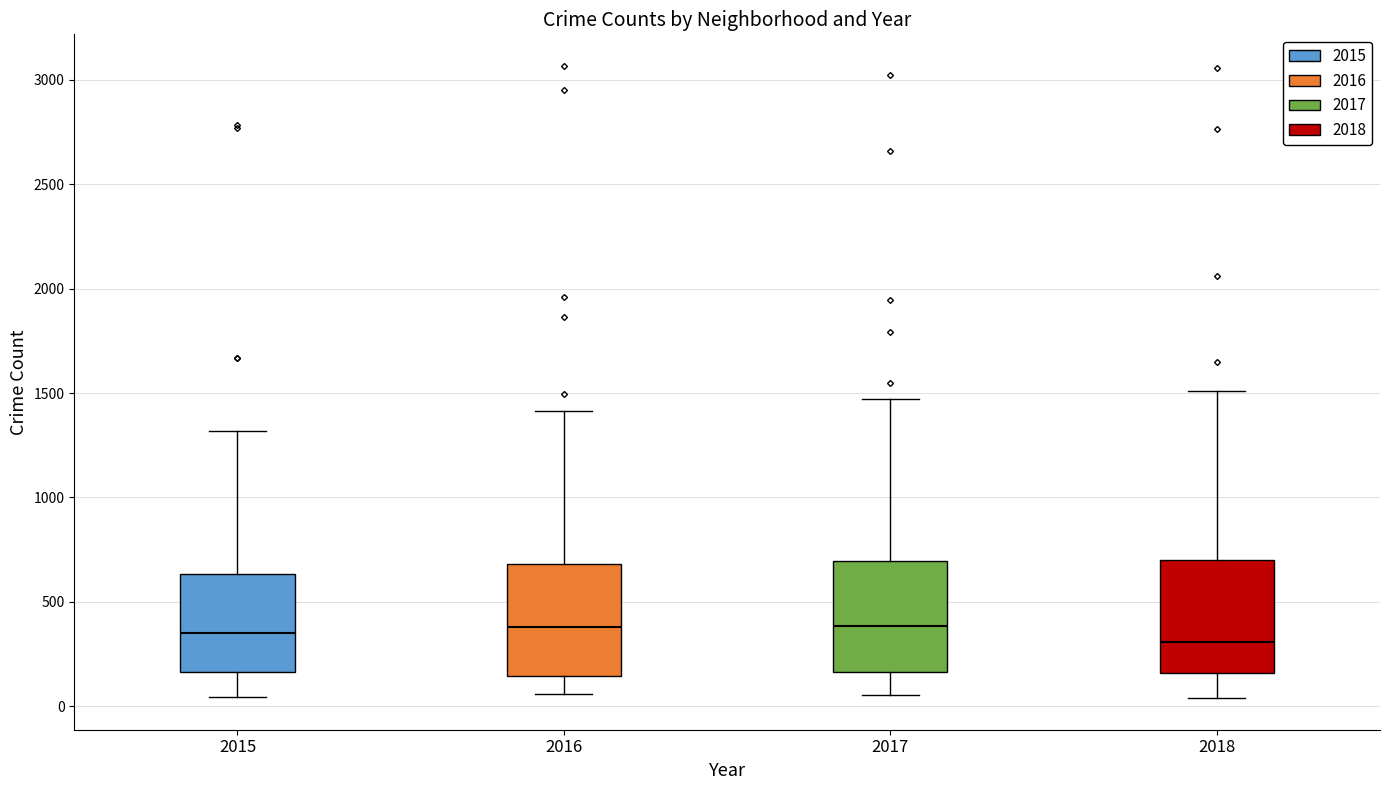

Where does the lower whisker of the box at x = 2016 end on the y-axis? The values are not printed on the chart, so give them approximately, as read against the axis.

50